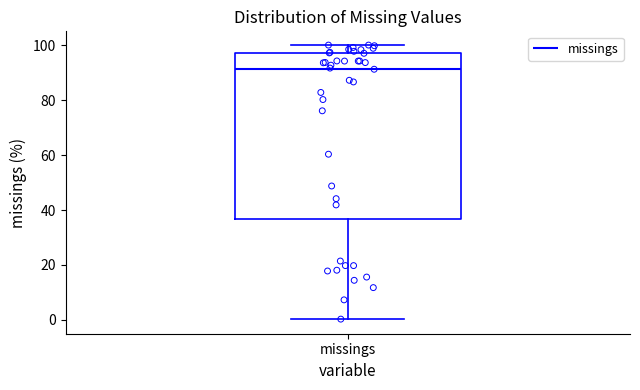

Where is the upper edge of the box for missings on the y-axis? The values are not printed on the chart, so give them approximately, as read against the axis.

98